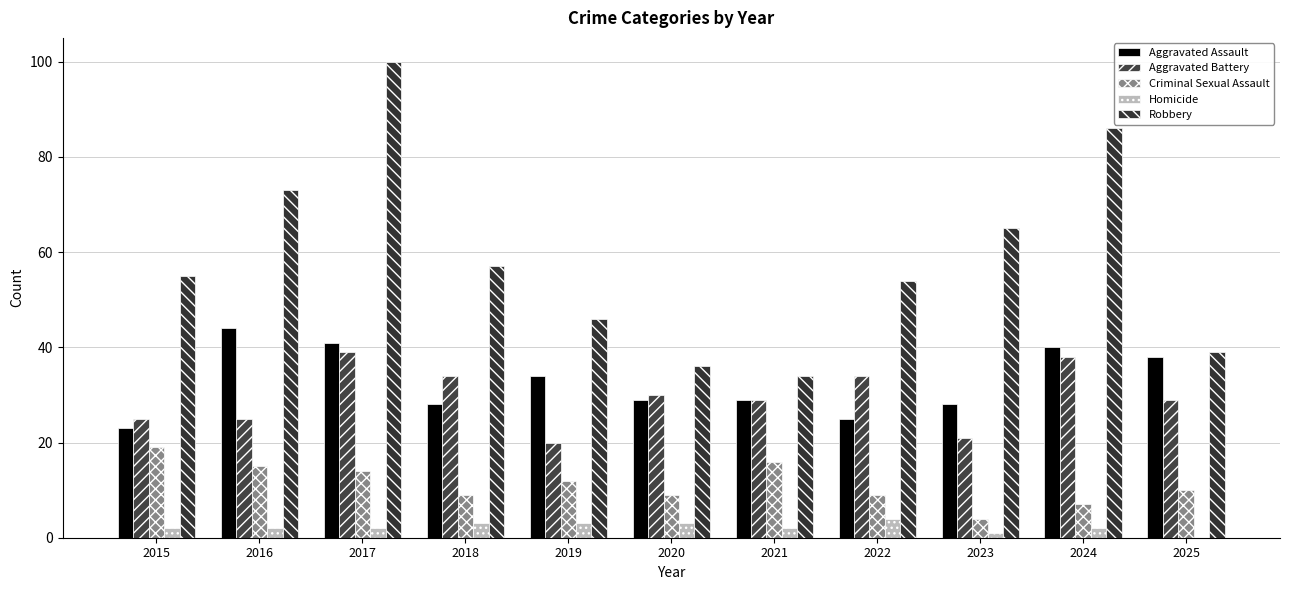

Reading left to right, what are all the values shown in this chart?

Aggravated Assault: 2015=23	2016=44	2017=41	2018=28	2019=34	2020=29	2021=29	2022=25	2023=28	2024=40	2025=38
Aggravated Battery: 2015=25	2016=25	2017=39	2018=34	2019=20	2020=30	2021=29	2022=34	2023=21	2024=38	2025=29
Criminal Sexual Assault: 2015=19	2016=15	2017=14	2018=9	2019=12	2020=9	2021=16	2022=9	2023=4	2024=7	2025=10
Homicide: 2015=2	2016=2	2017=2	2018=3	2019=3	2020=3	2021=2	2022=4	2023=1	2024=2	2025=0
Robbery: 2015=55	2016=73	2017=100	2018=57	2019=46	2020=36	2021=34	2022=54	2023=65	2024=86	2025=39